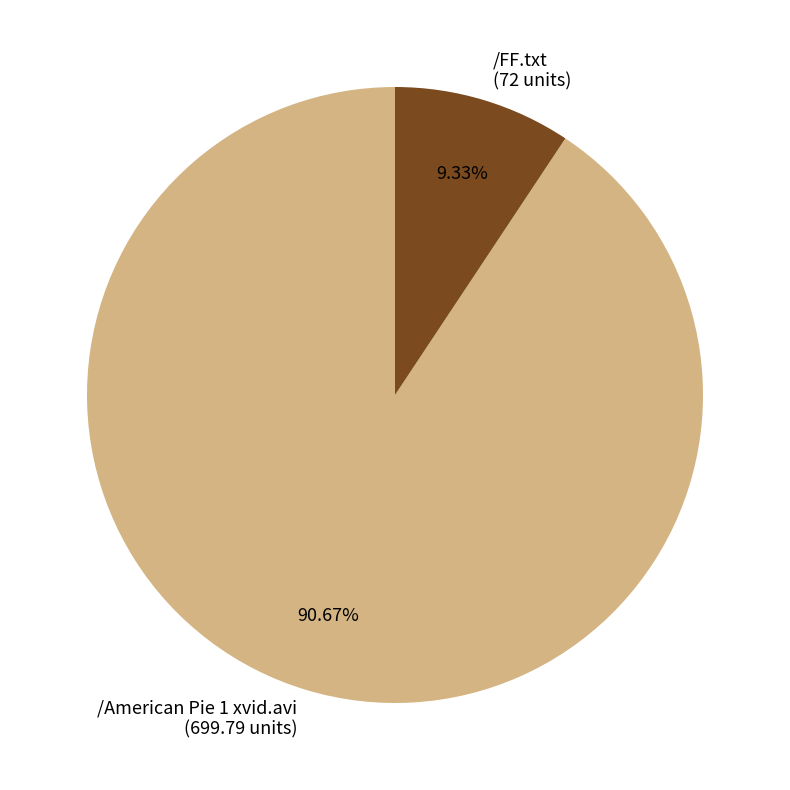

Which slice represents more than half of the pie?

/American Pie 1 xvid.avi